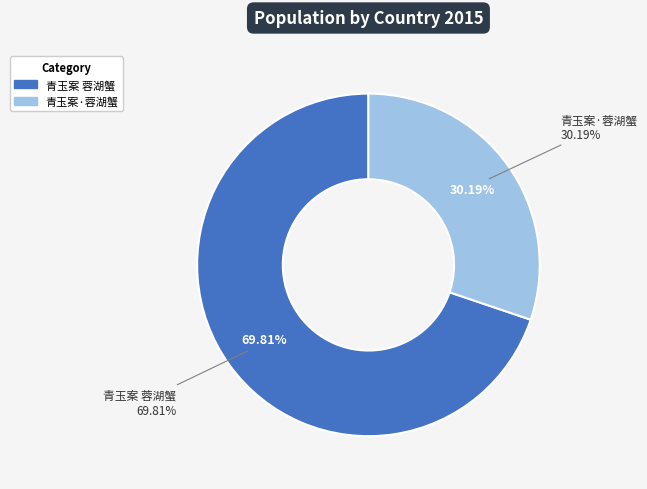

Count the number of slices in the pie.

2